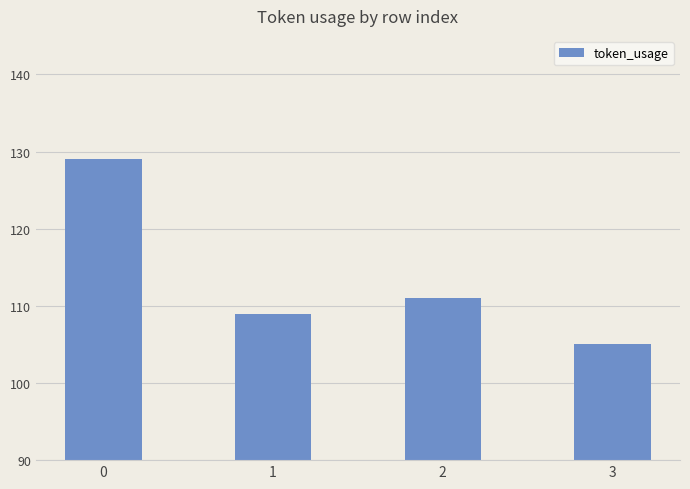

What is the minimum value shown in the chart?

105